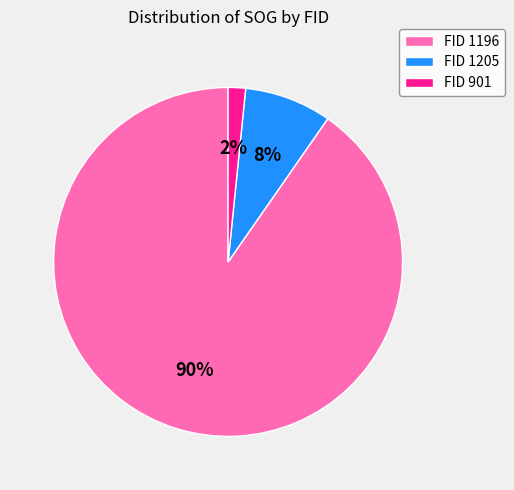

What is the smallest slice in the pie chart?

FID 901